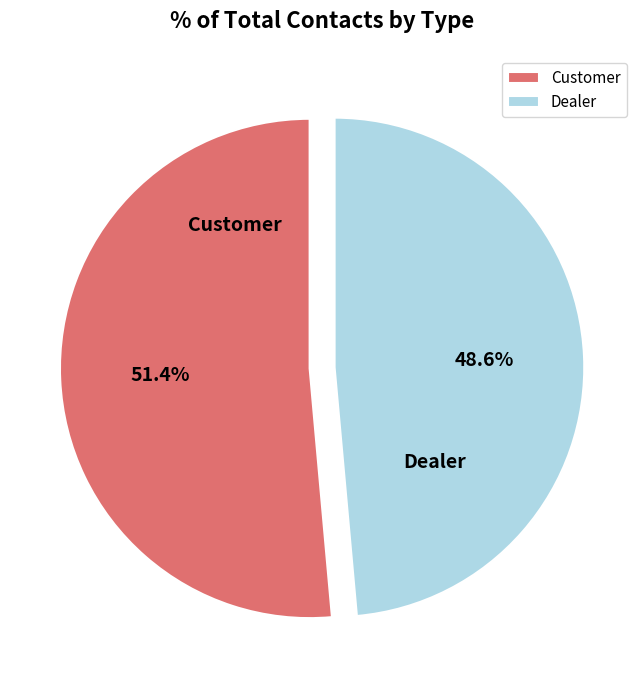

Combined, what portion of the pie is Customer and Dealer?

100.0%